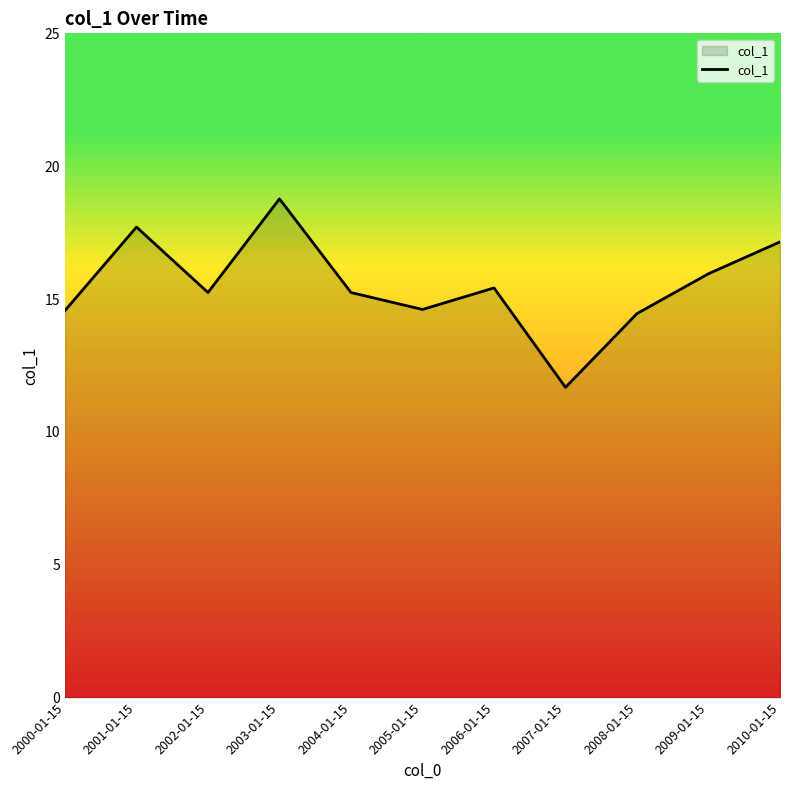

Which has a higher value, 2000-01-15 or 2010-01-15?

2010-01-15